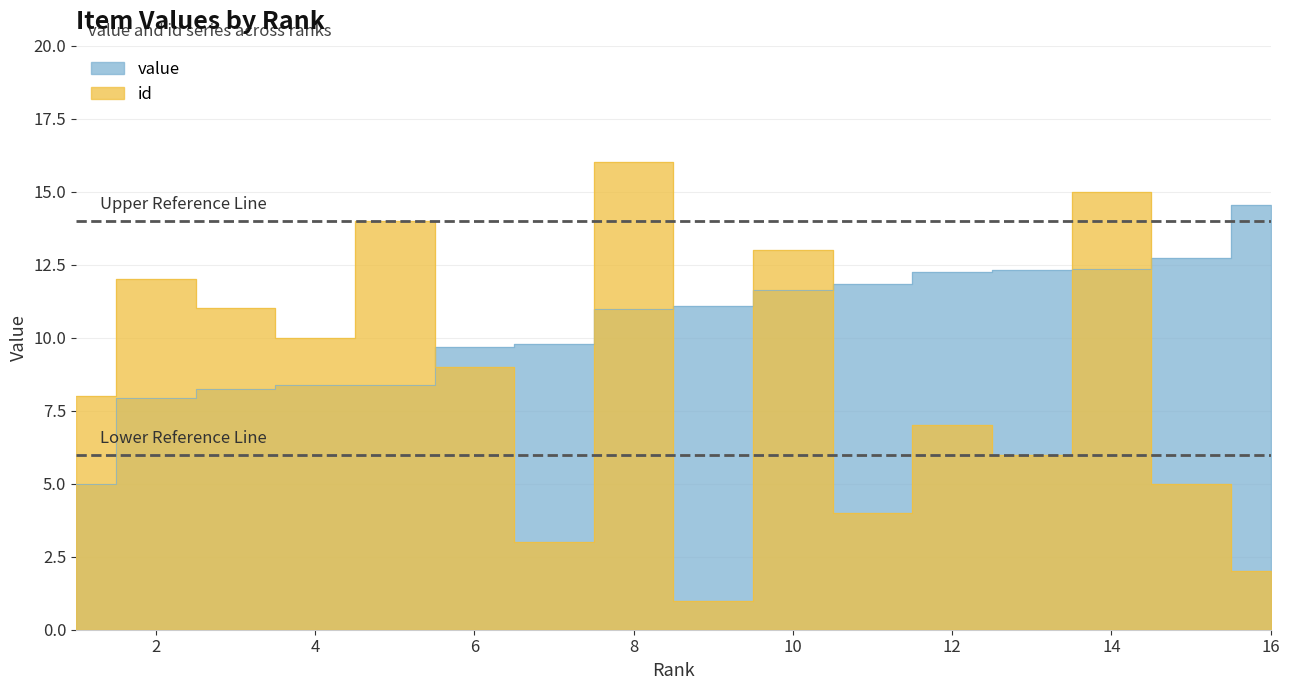

At which category does the chart reach its peak across all series?

8